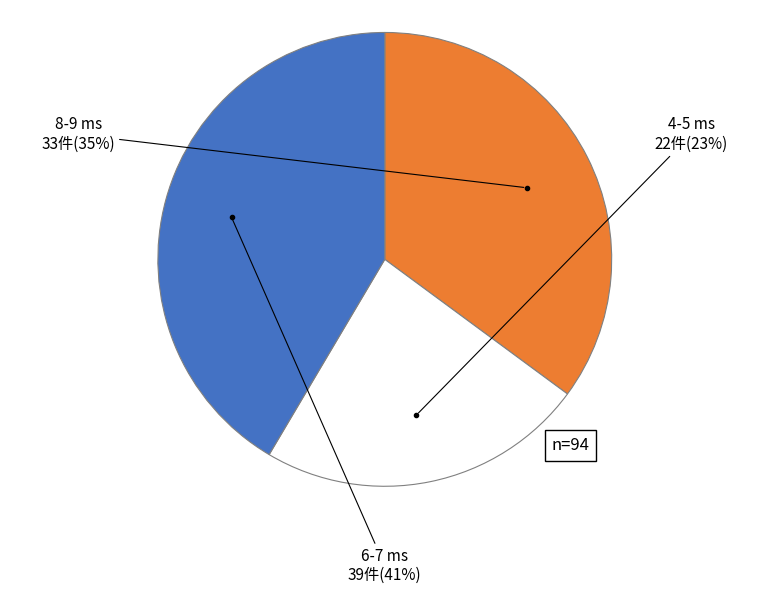

Does any single category account for the majority?

No